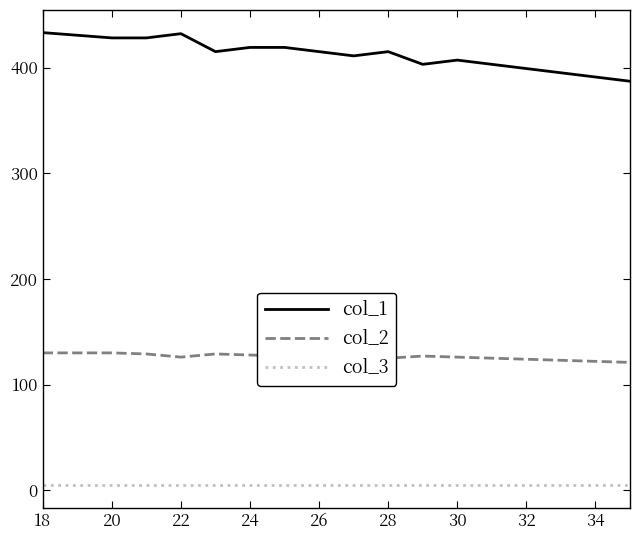

What is the average value of the col_2 series?

126